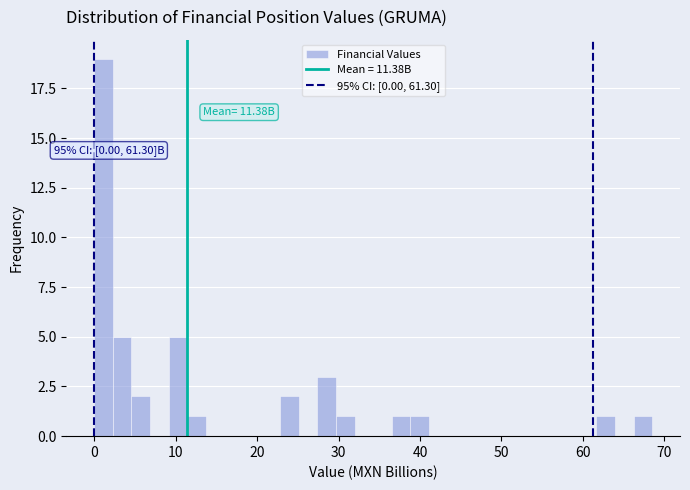

Read against the x-axis, roughly where is the centre of the tallest bar?

1